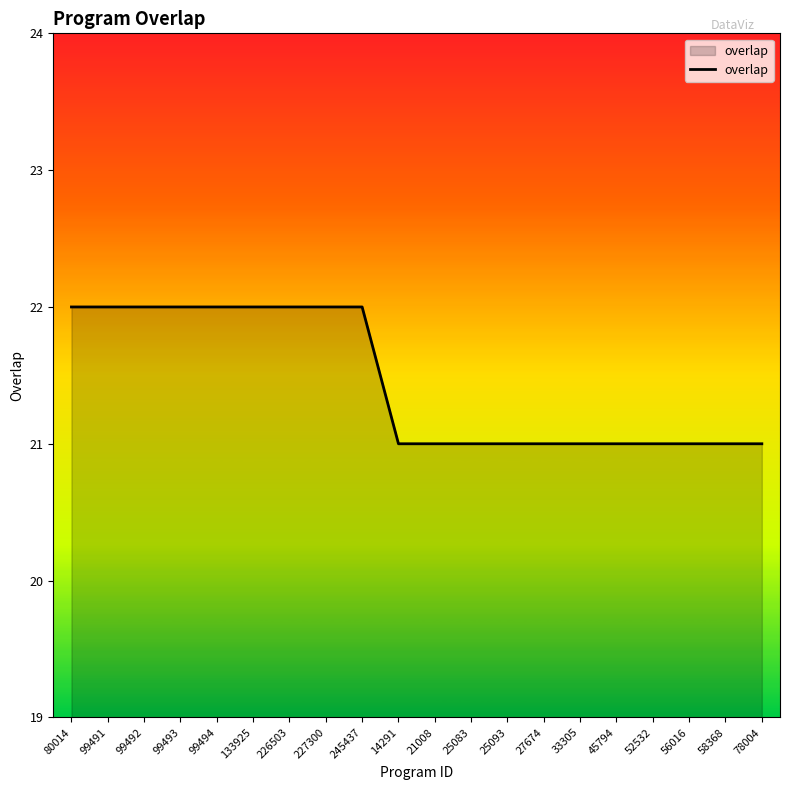

Approximately how many times larger is the value at 33305 compared to 80014?

1.0